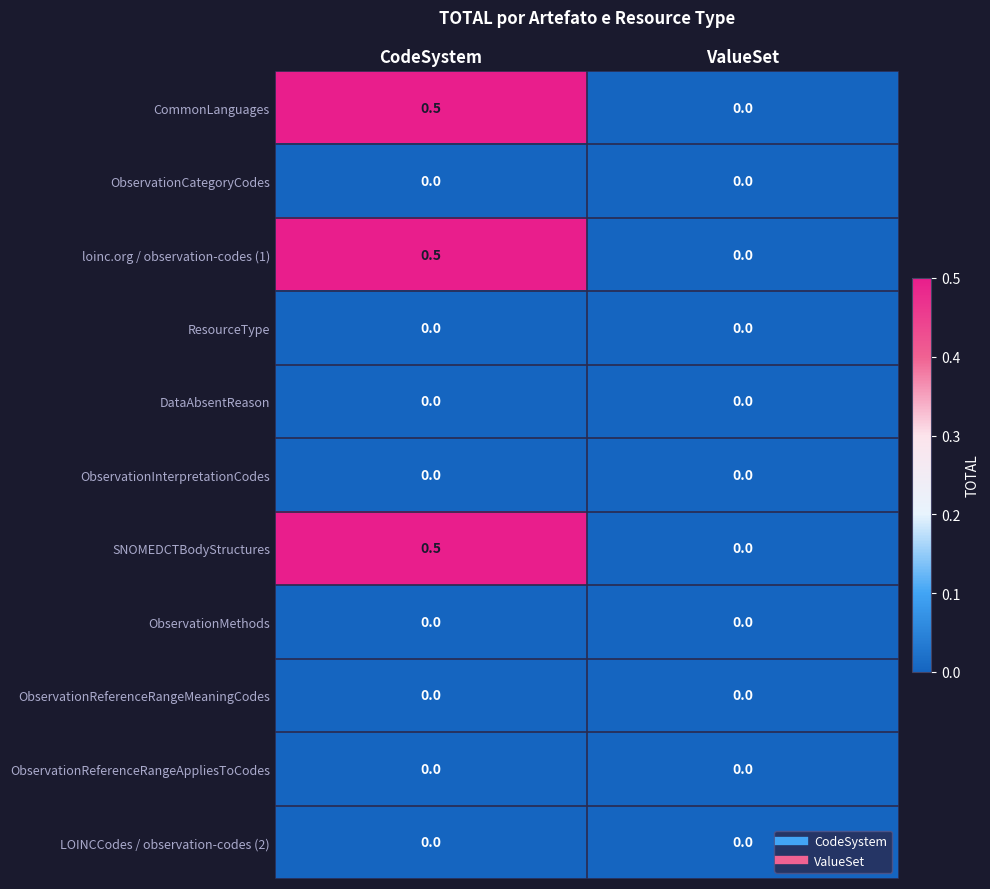

What is the spread (max minus min) of values at CodeSystem?

0.5